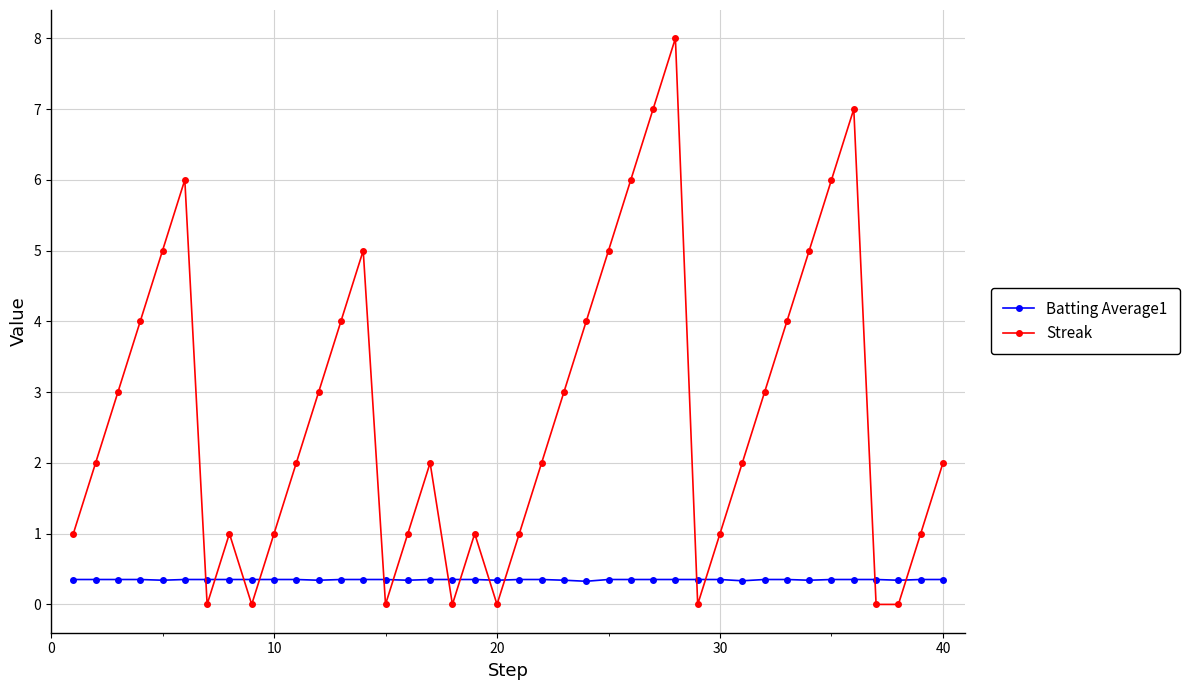

What is the average value of the Batting Average1 series?

0.3